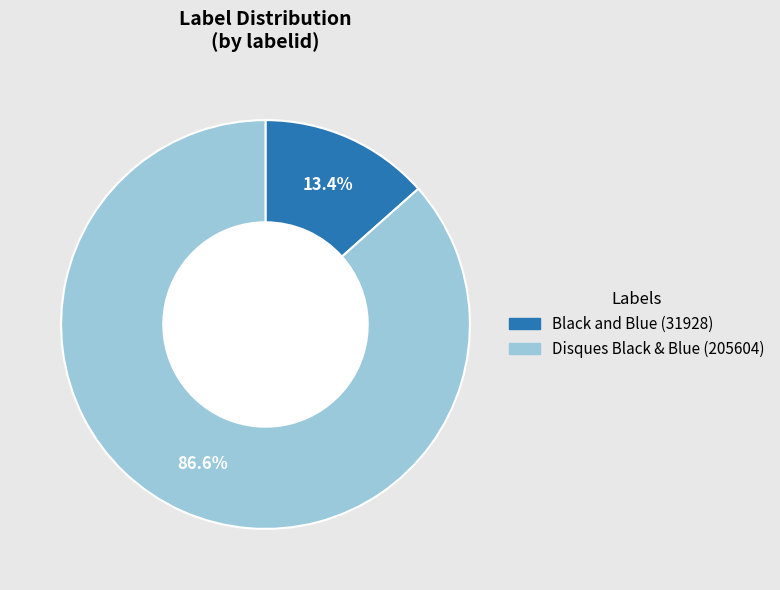

What percentage is the Disques Black & Blue (205604) slice, to the nearest percent?

87%